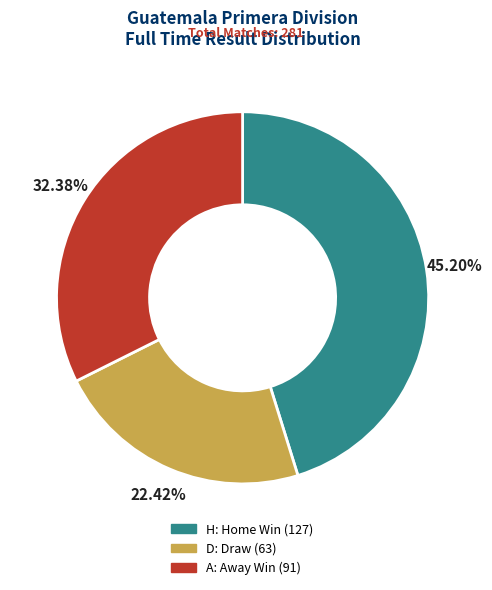

To the nearest percent, what is the combined percentage of A and H?

78%